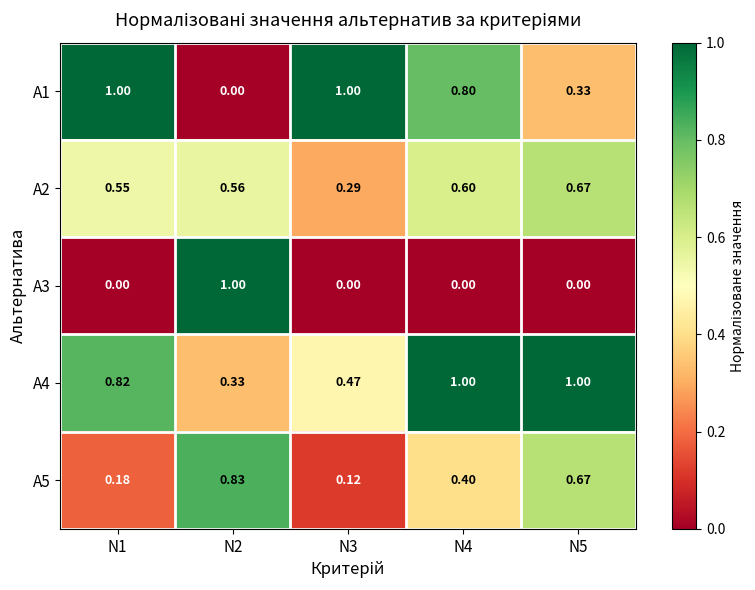

Between N3 and N5, which series saw the biggest shift?

А1